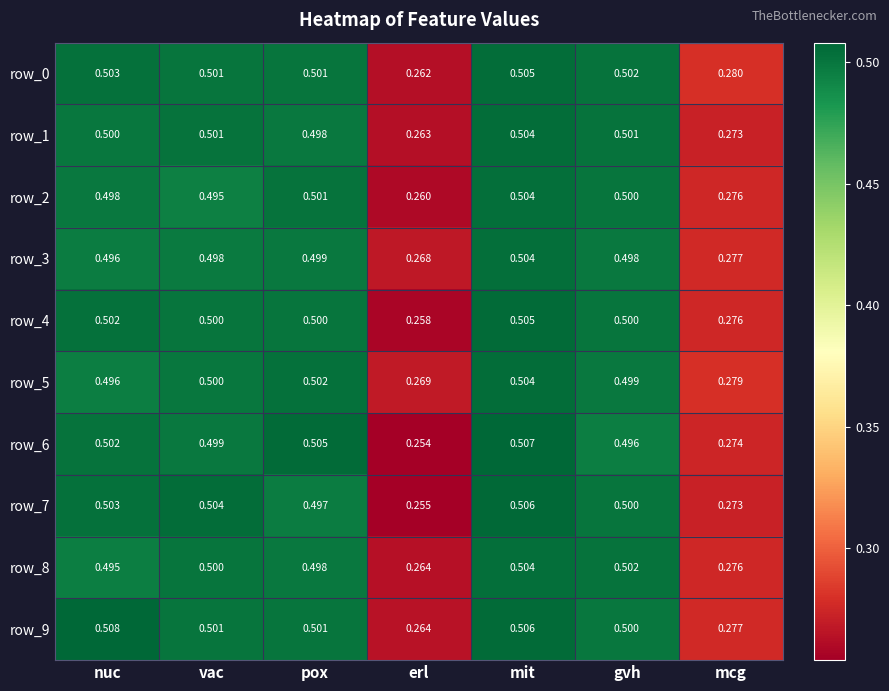

How many categories are shown in the chart?

7